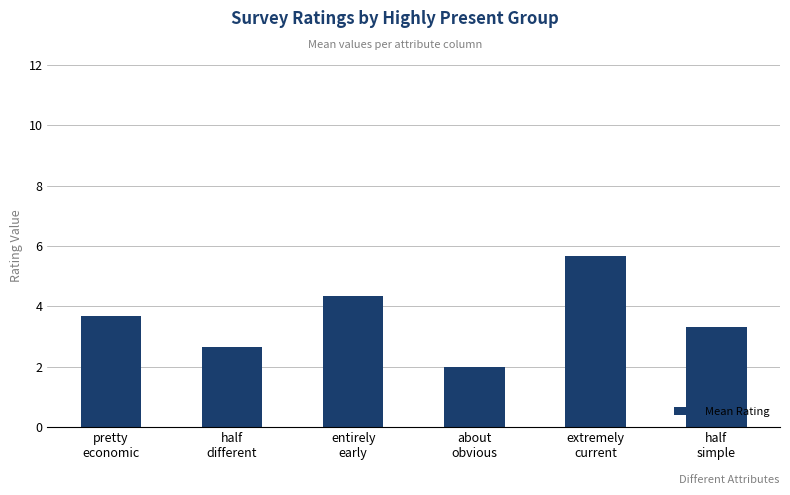

What is the difference between the maximum and minimum values?

3.7